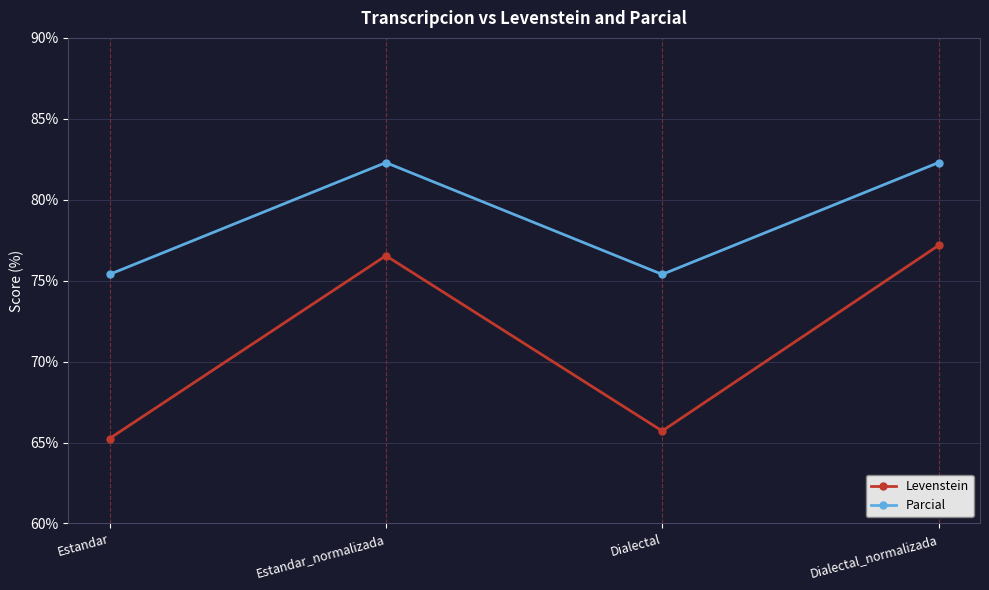

Is it true that Parcial equals 82.3 at Dialectal_normalizada?

True